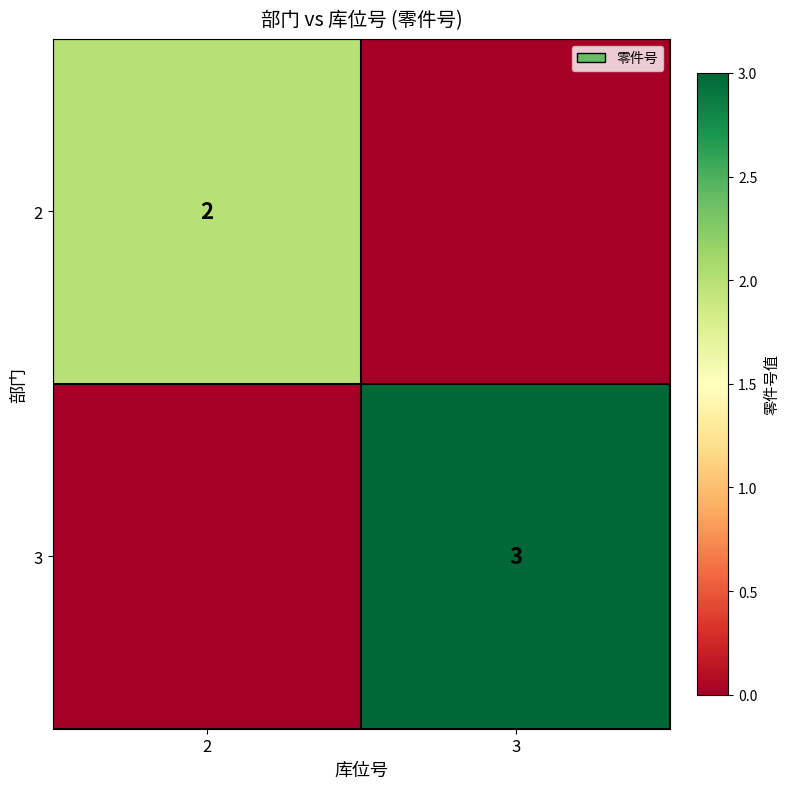

Is the value of 2 at 2 greater than the value of 3 at 3?

No